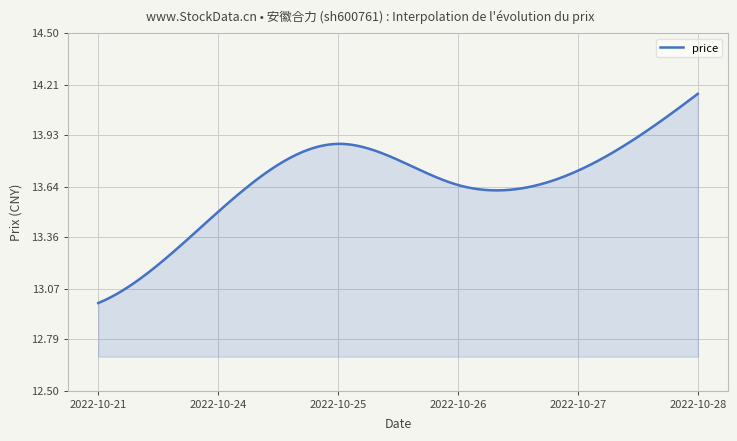

What is the difference between the maximum and minimum values?

1.2